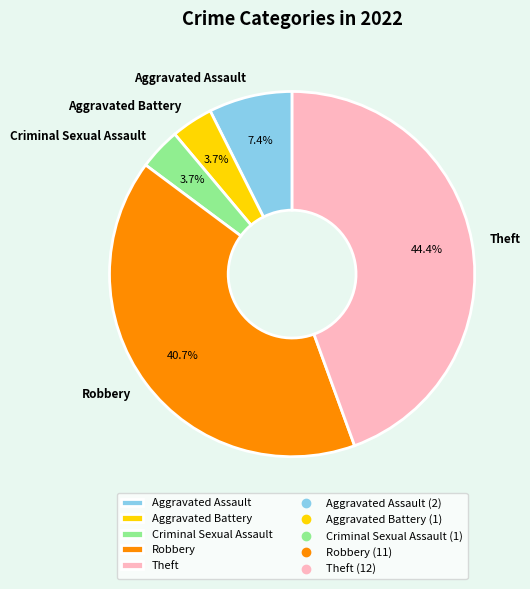

Which category has the biggest portion of the pie?

Theft